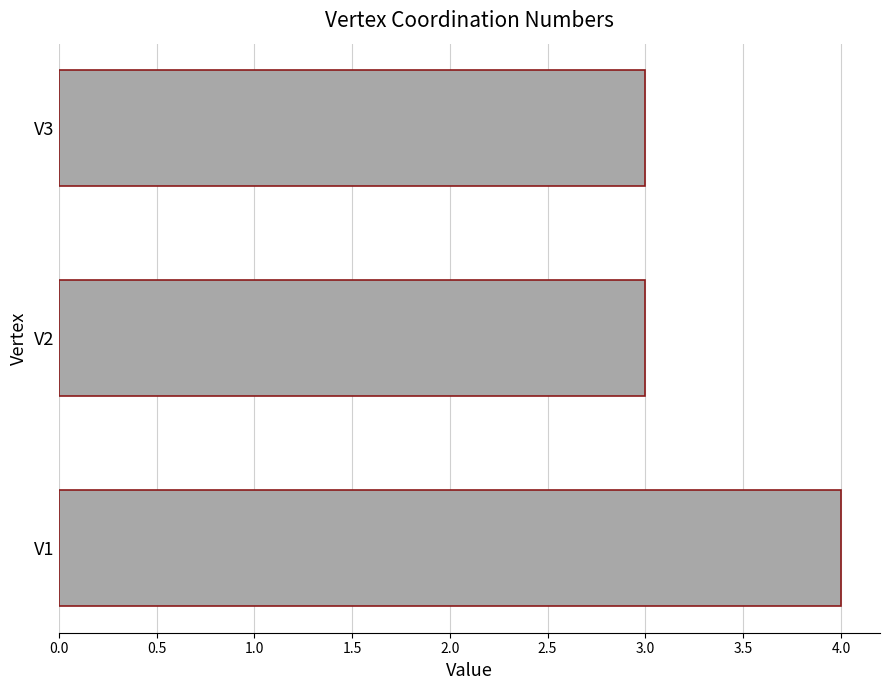

How many values are between 3 and 4?

3